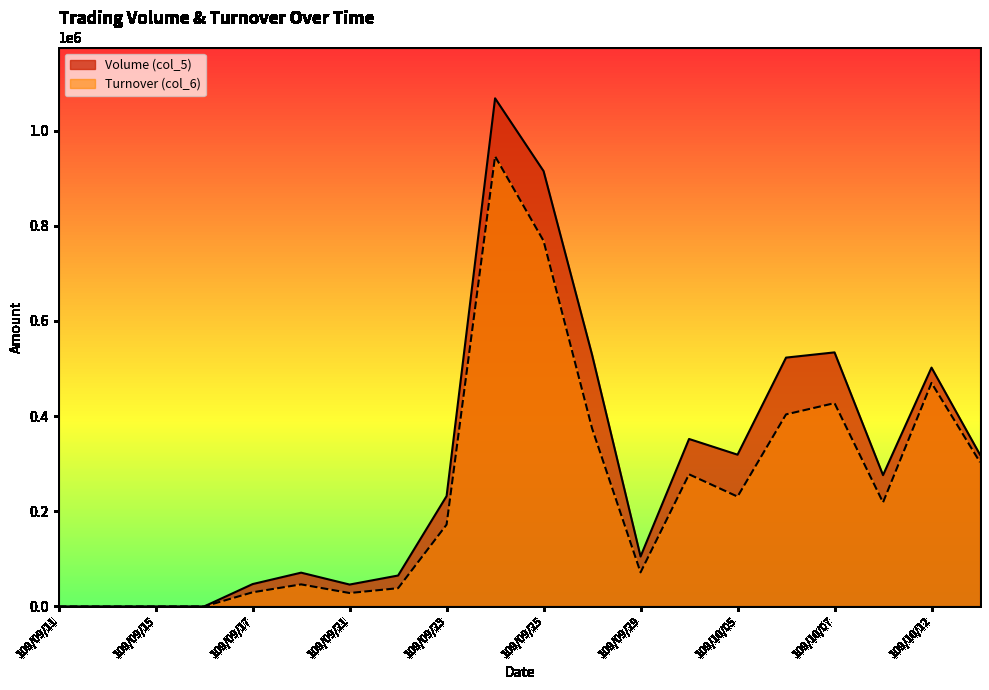

True or false: Volume (col_5) and Turnover (col_6) cross at least once.

False